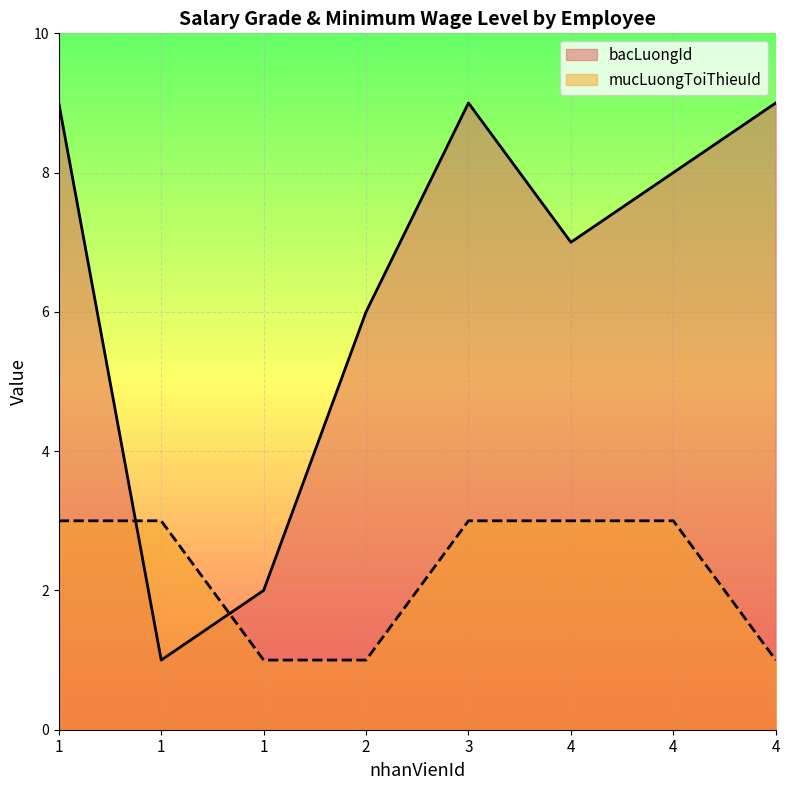

Between 4 and 1, which is larger?

4